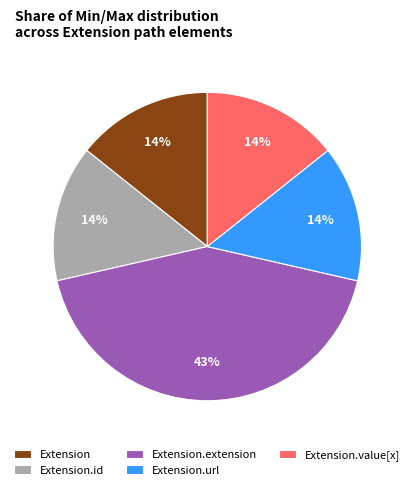

Is it true that Extension.value[x] is 1% of the pie?

False